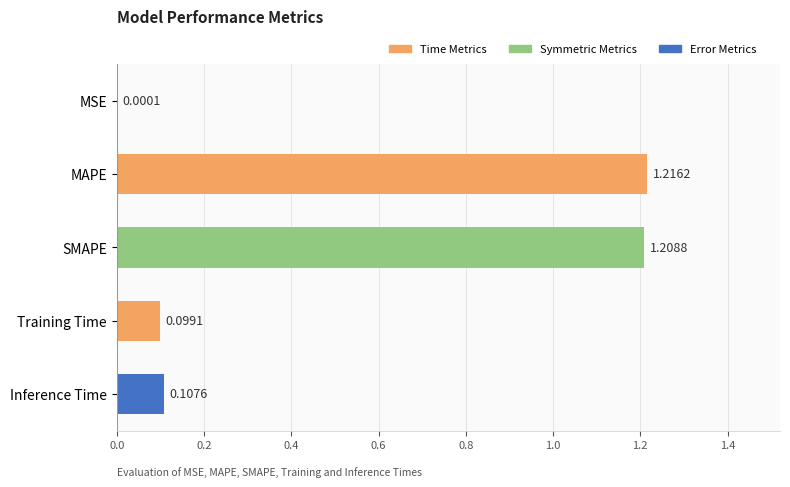

Where is the data nearest to the value 0?

MSE